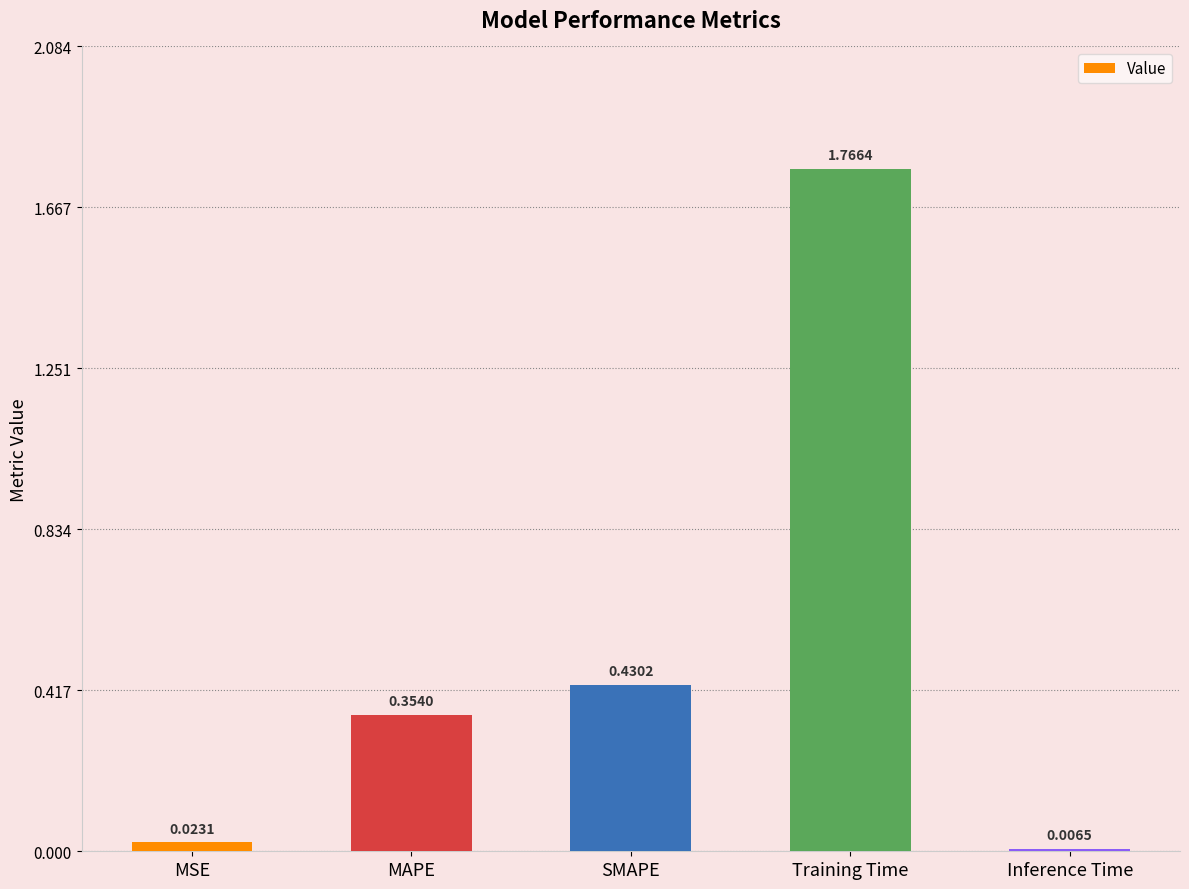

What is the sum of all values?

2.6